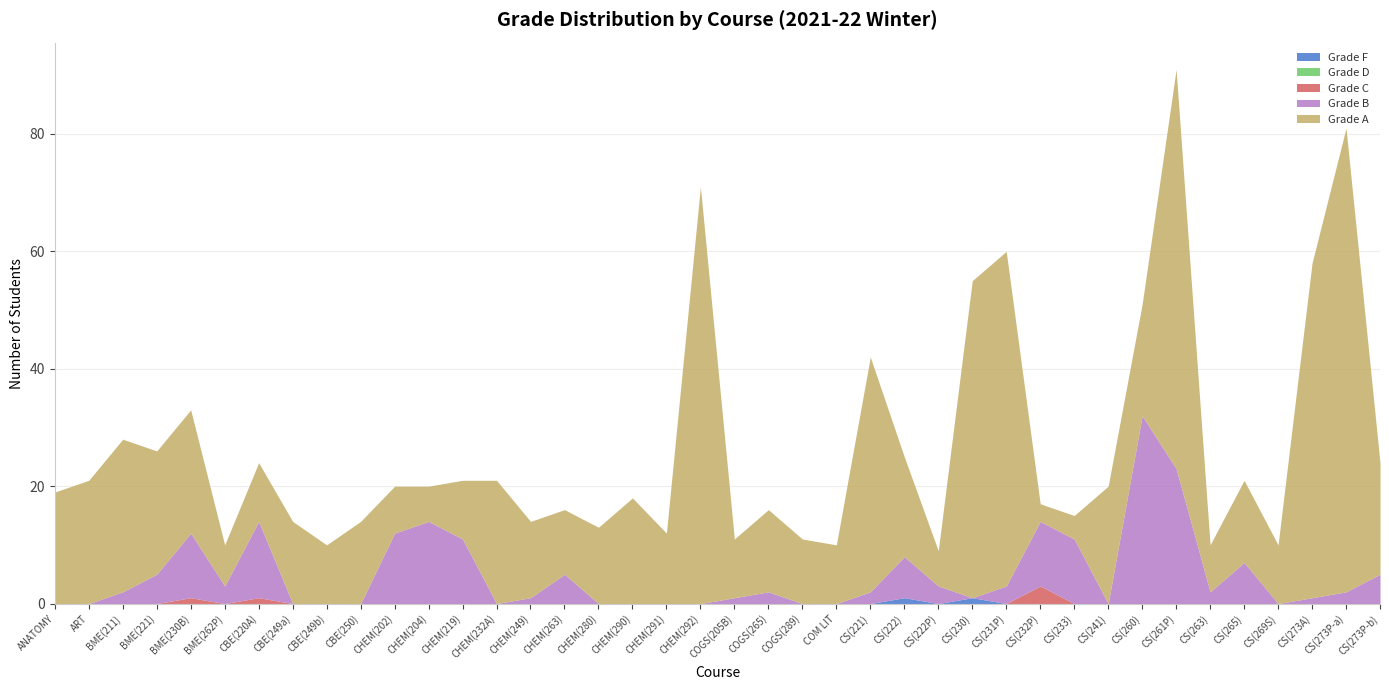

What is the total value across all series at CHEM(292)?

71